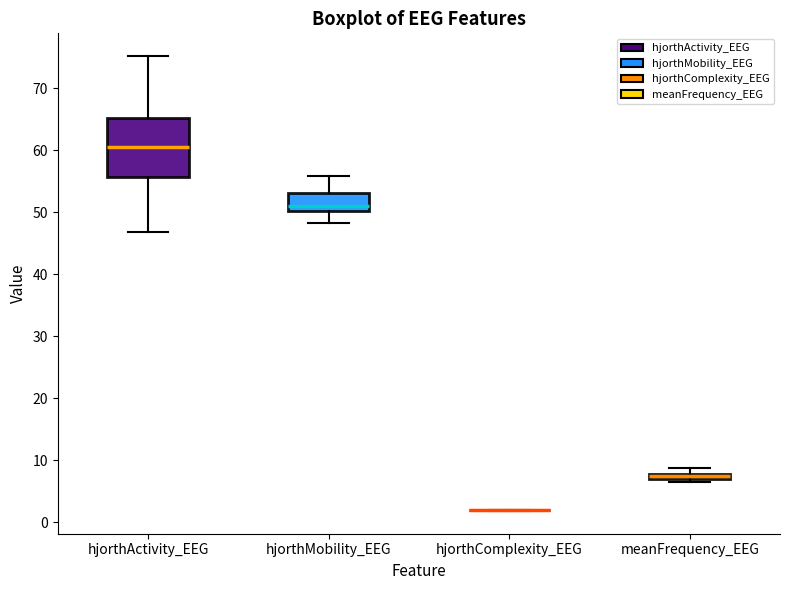

Where is the lower edge of the box for meanFrequency_EEG on the y-axis? The values are not printed on the chart, so give them approximately, as read against the axis.

7